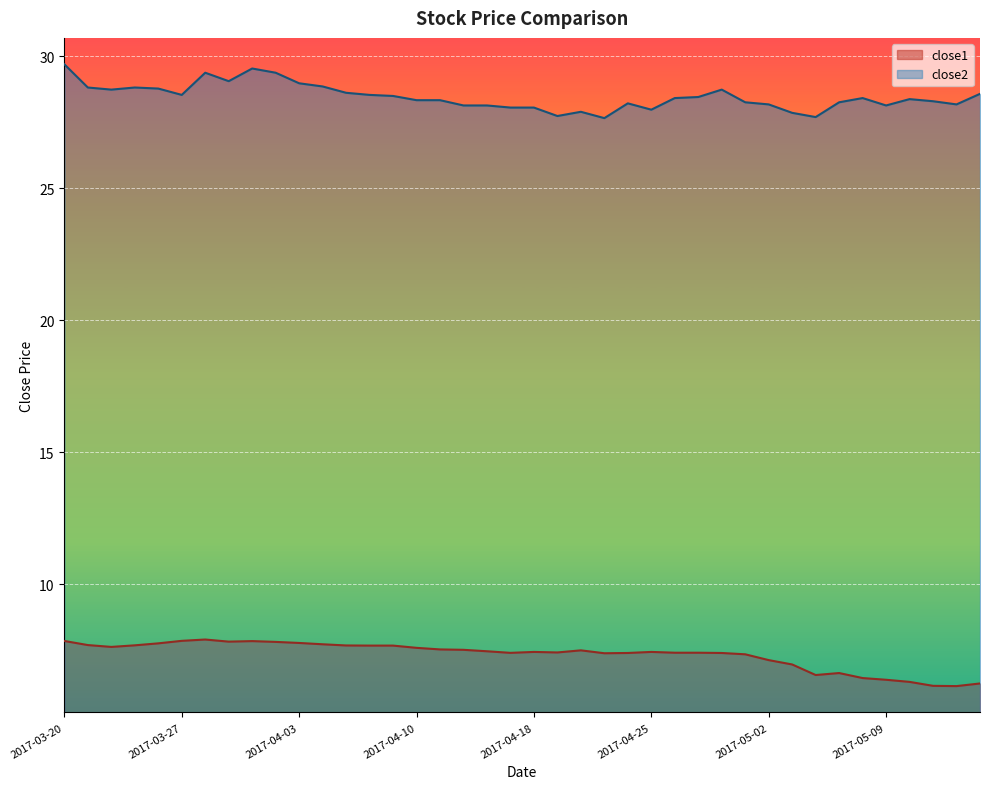

Which label corresponds to the largest value in the chart?

2017-03-20